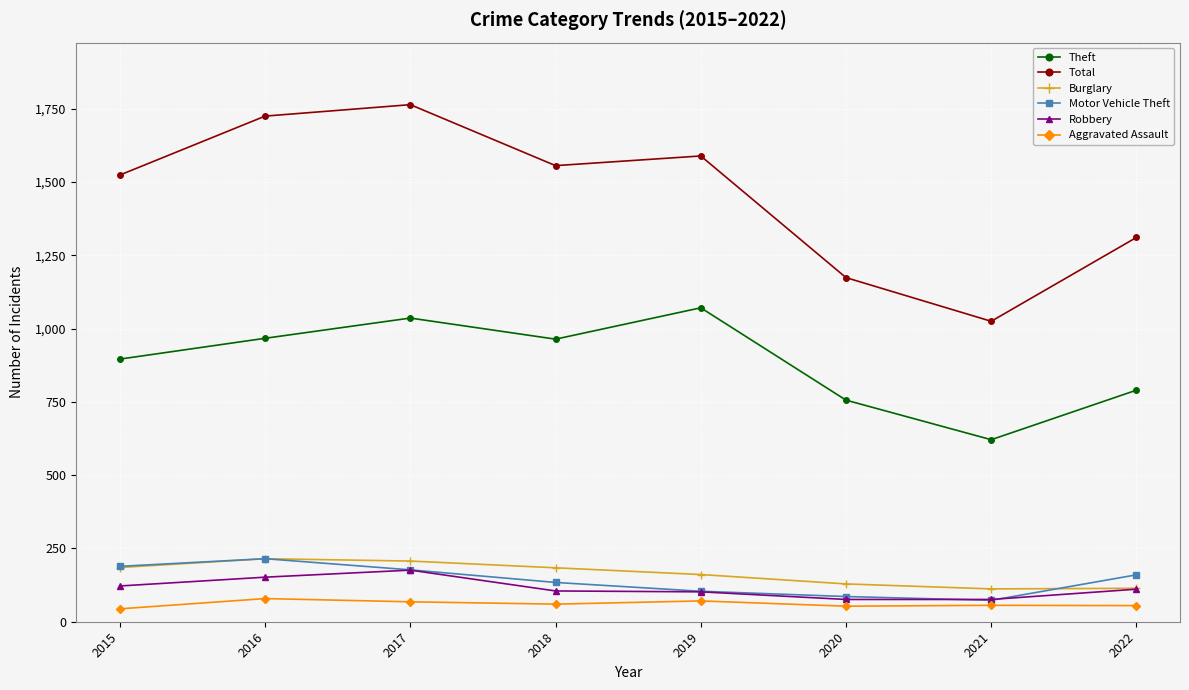

Is the value of Motor Vehicle Theft at 2020 greater than the value of Theft at 2019?

No